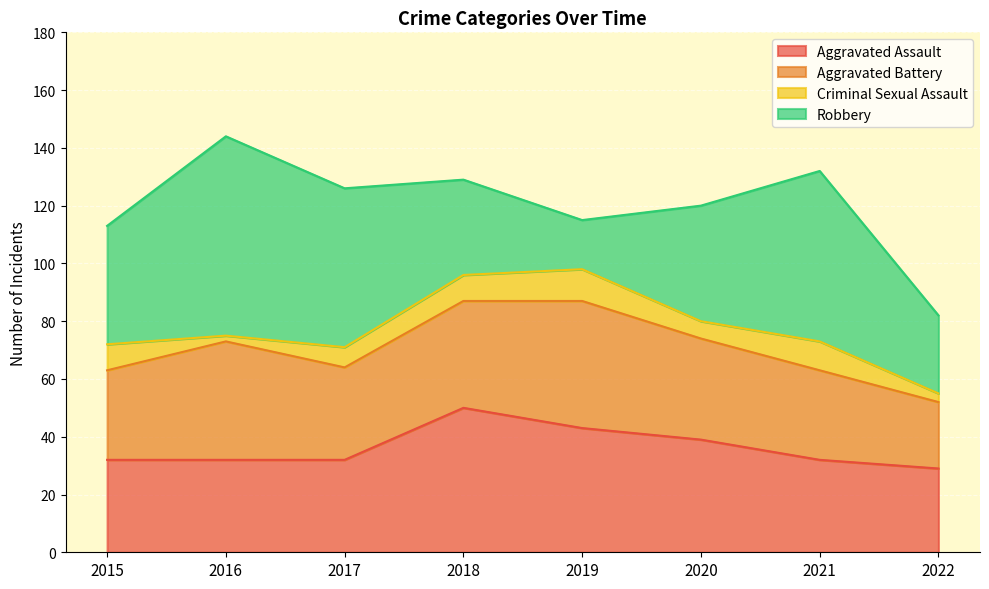

List the series in order of their peak value, highest first.

Robbery, Aggravated Assault, Aggravated Battery, Criminal Sexual Assault